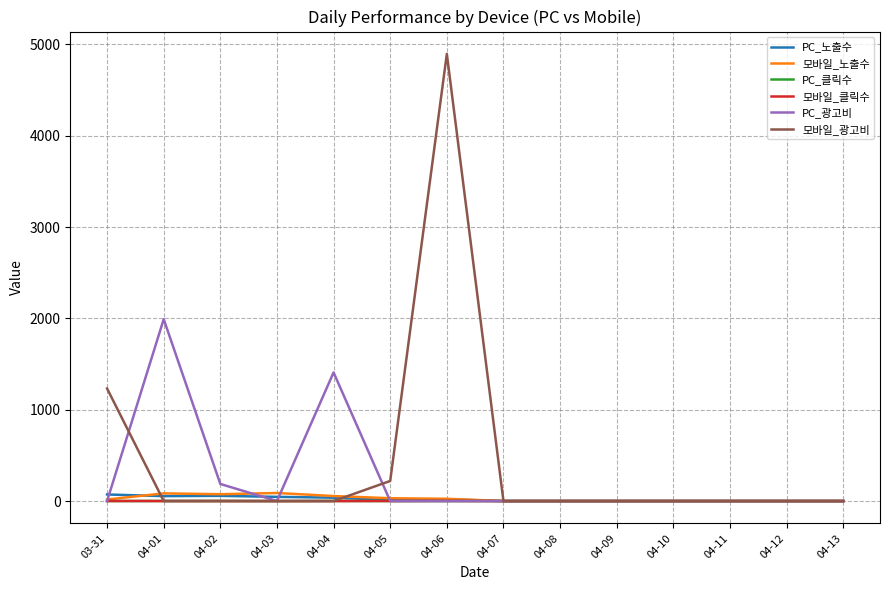

True or false: PC_노출수 and 모바일_광고비 intersect in this chart.

True